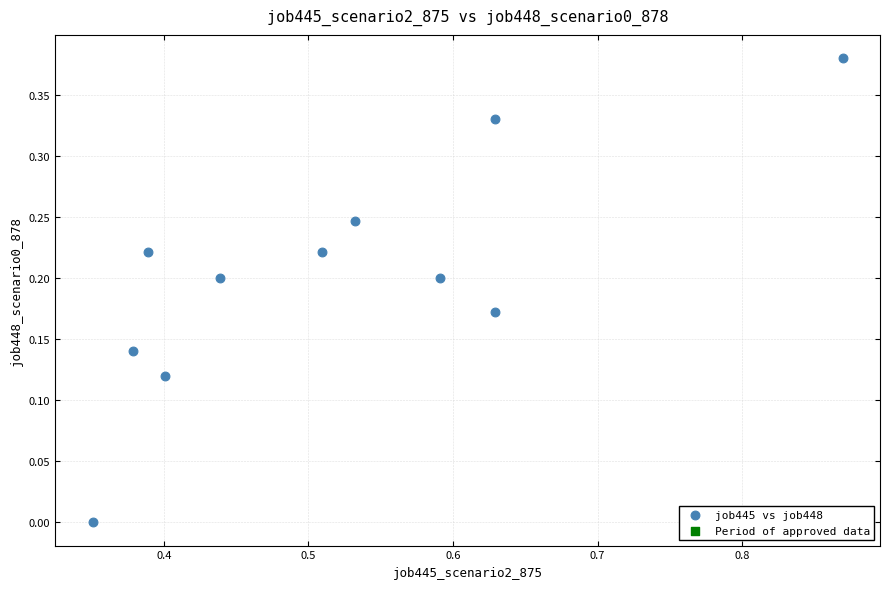

What is the average X value?

0.5